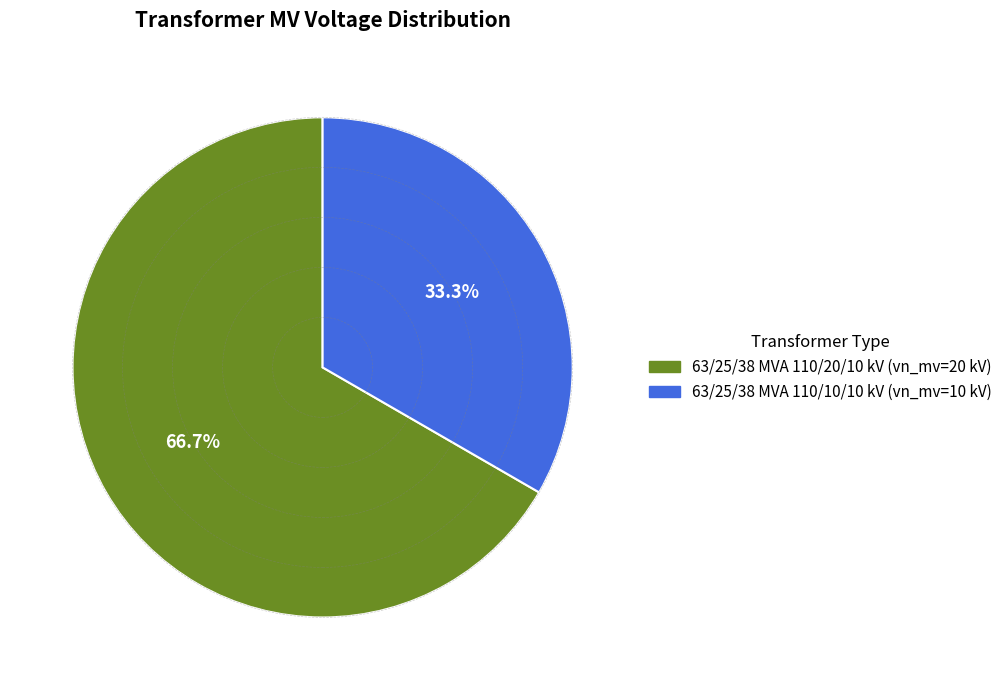

Which slice is the smallest?

63/25/38 MVA 110/10/10 kV